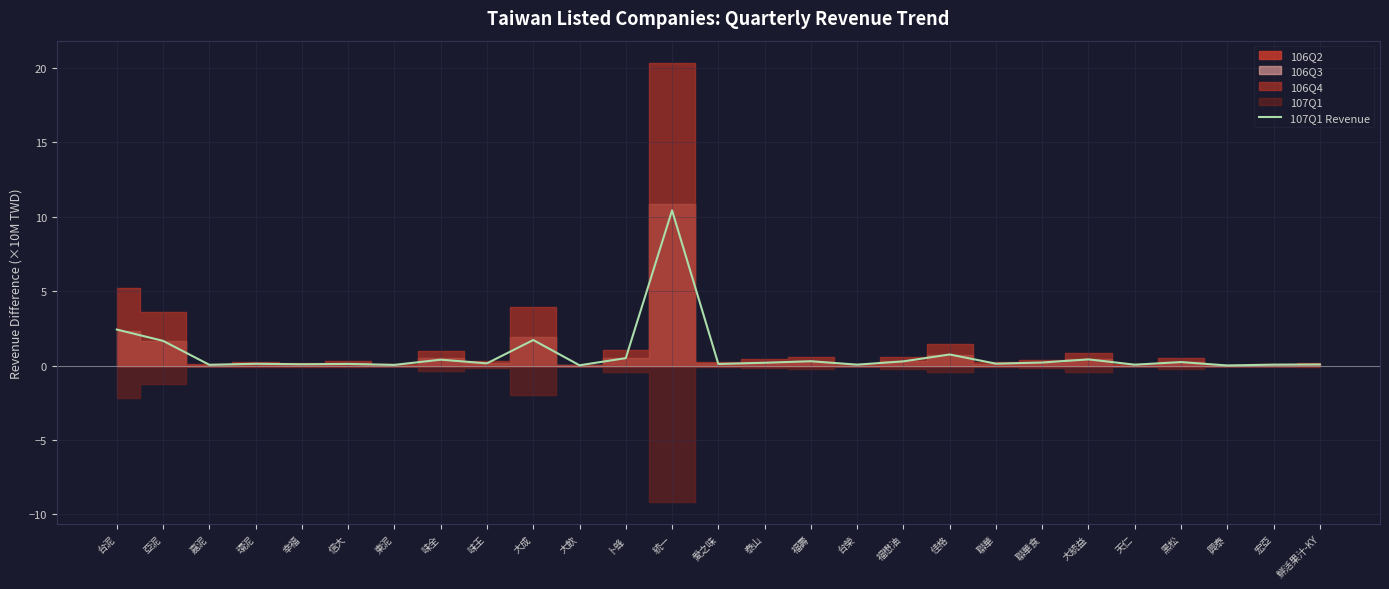

At which label is the value closest to 5?

台泥